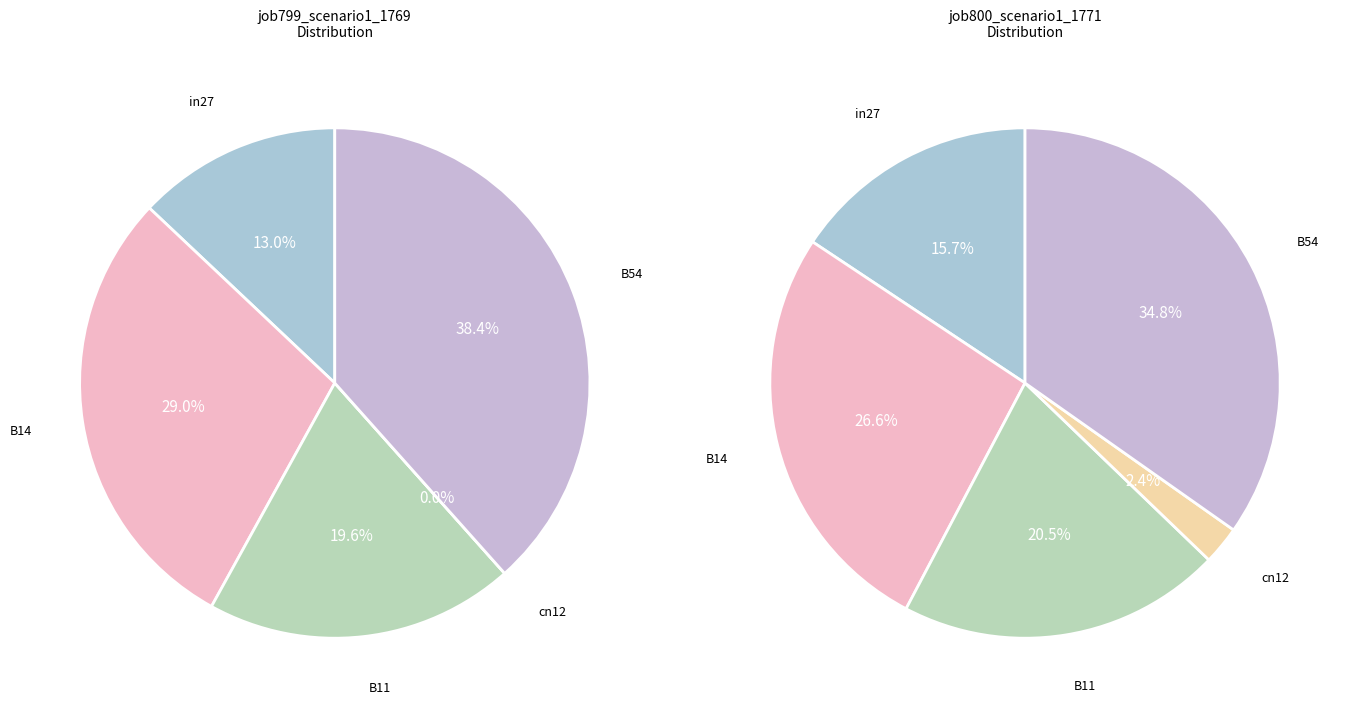

Is it true that in27 is 25% of the pie?

False